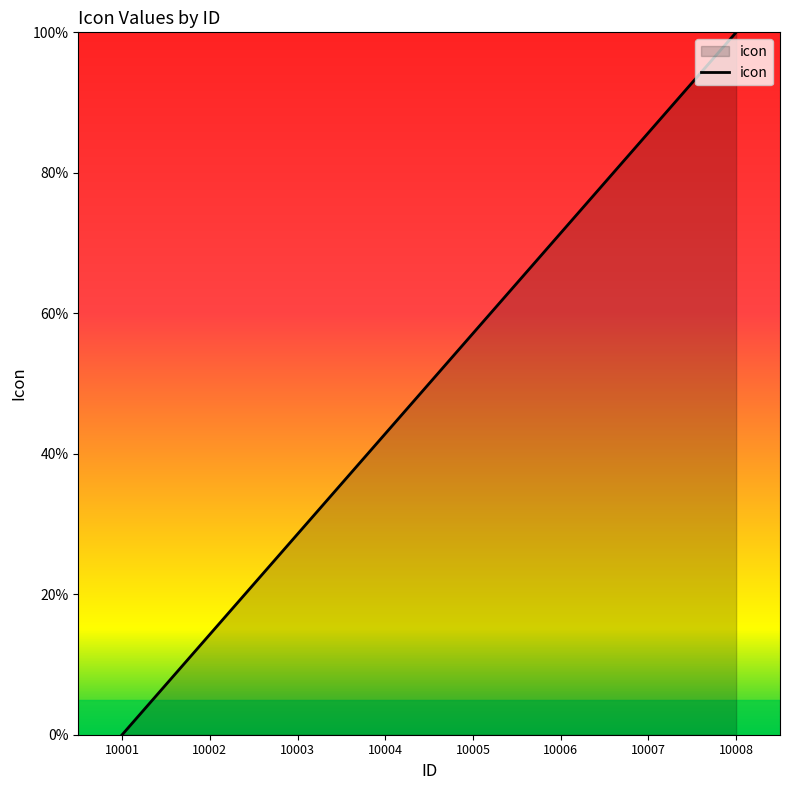

What is the sum of all values?

400.0